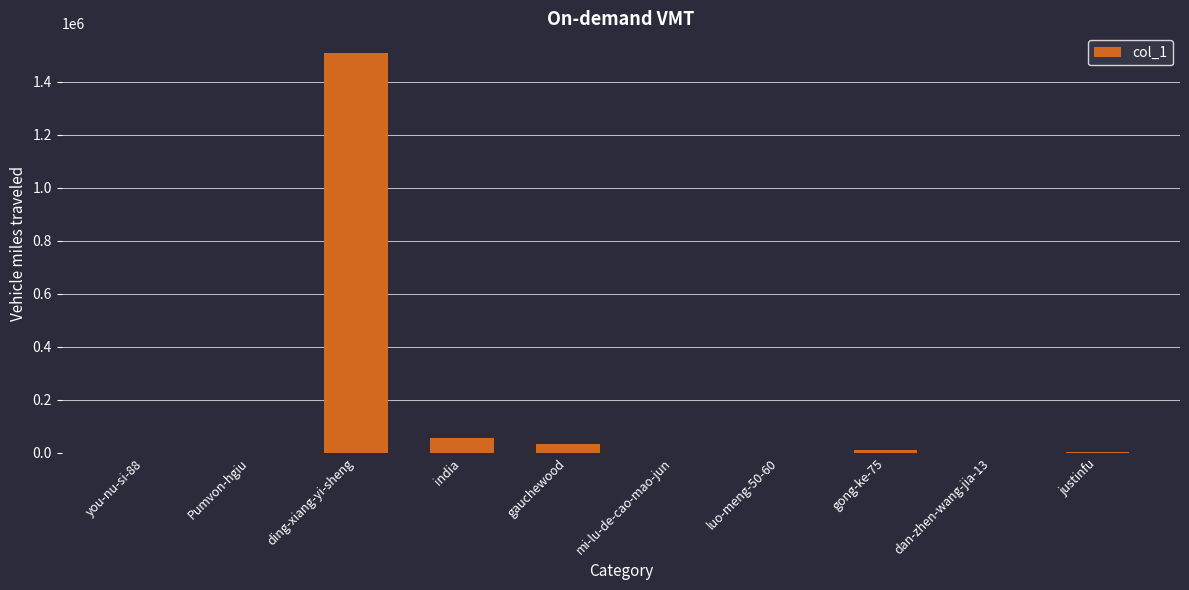

Count the number of data series in this chart.

1